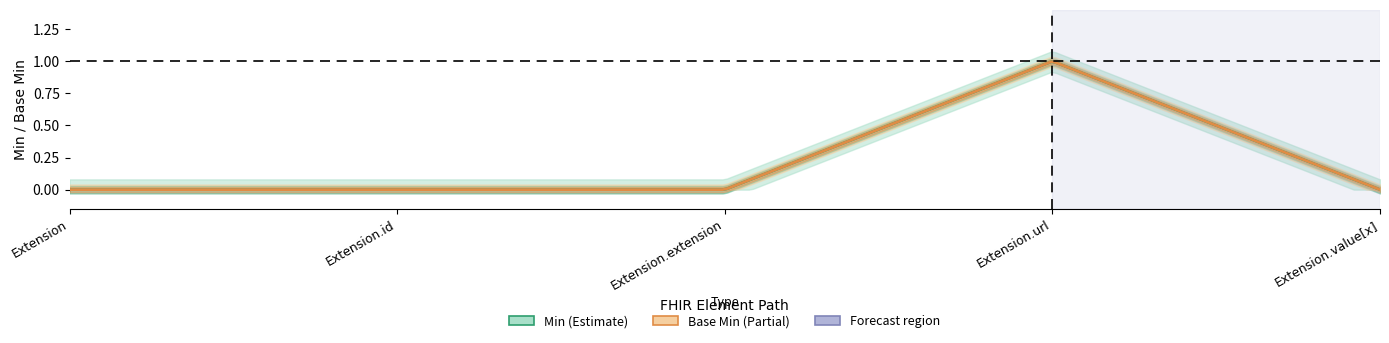

How many lines are shown in the chart?

2